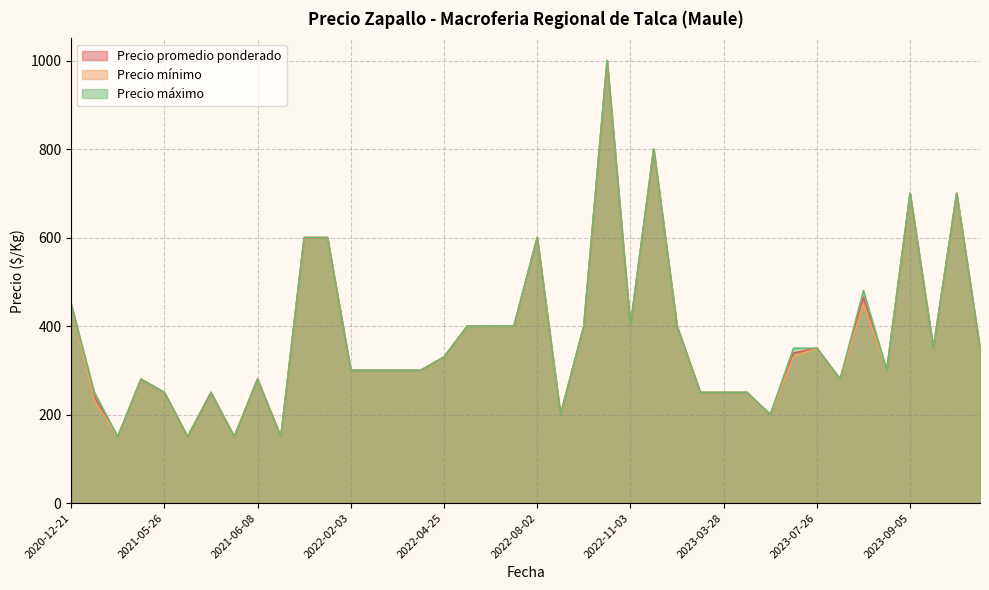

Does the chart display data point markers on the line(s)?

No